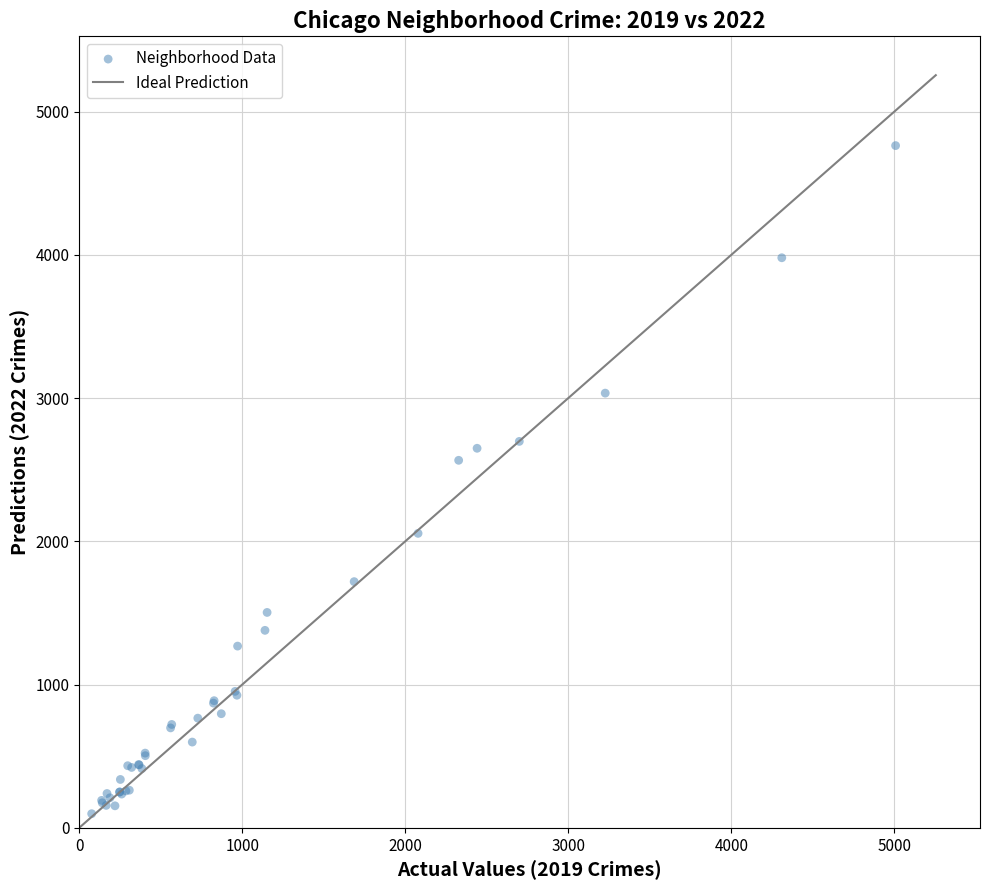

What Y value in the scatter plot is closest to 2431?

2566